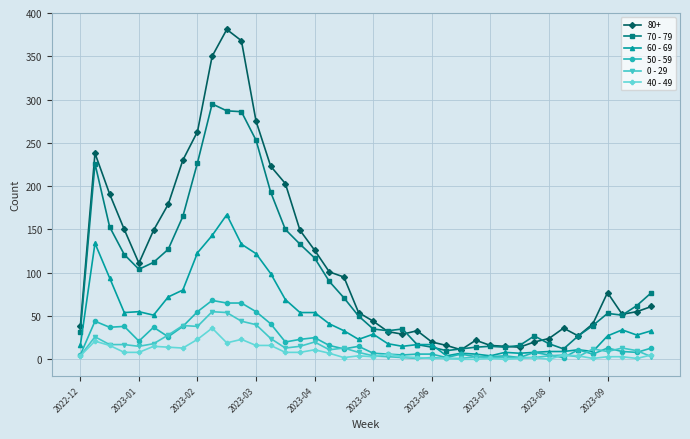

True or false: 0 - 29 and 80+ cross at least once.

False